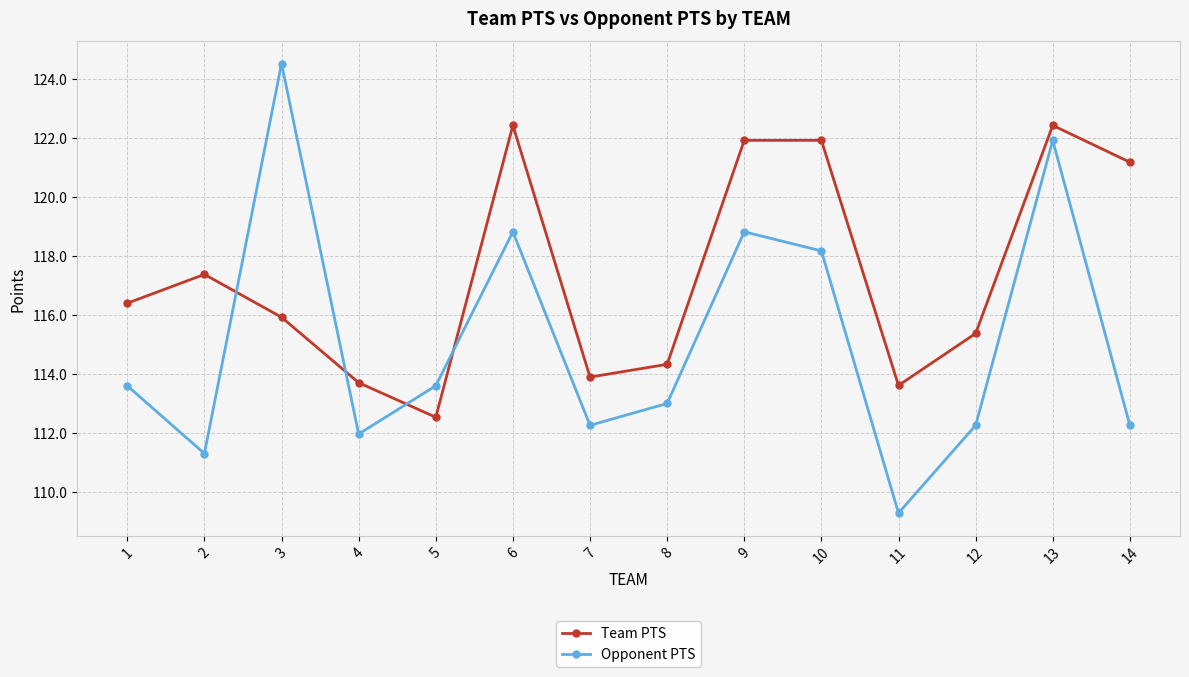

After their last crossing, which series has the higher values: Opponent PTS or Team PTS?

Team PTS